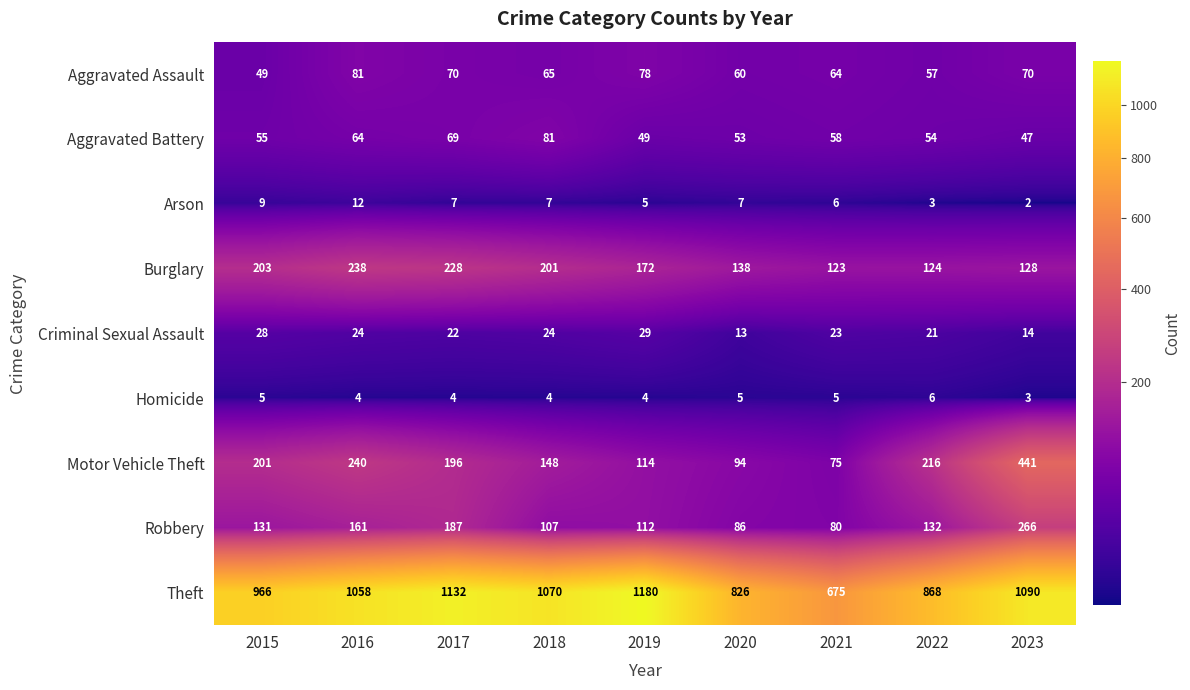

What is the sum of the Burglary values at 2018 and 2019?

373